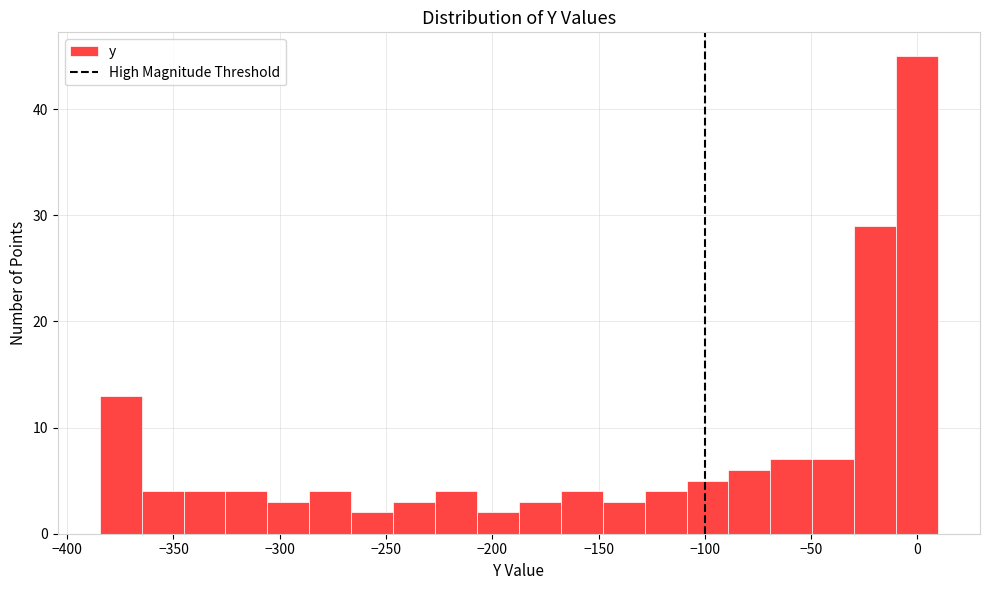

Around what value on the x-axis is the tallest bar? Give the approximate position of its centre, as read against the axis.

0